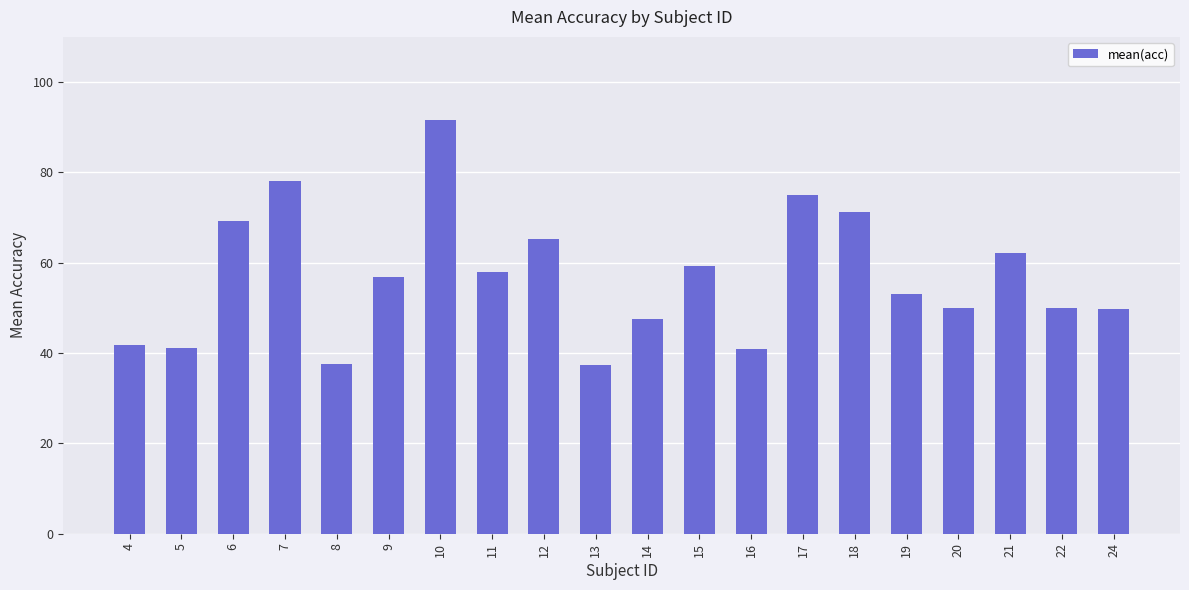

What is the difference between the maximum and minimum values?

54.3